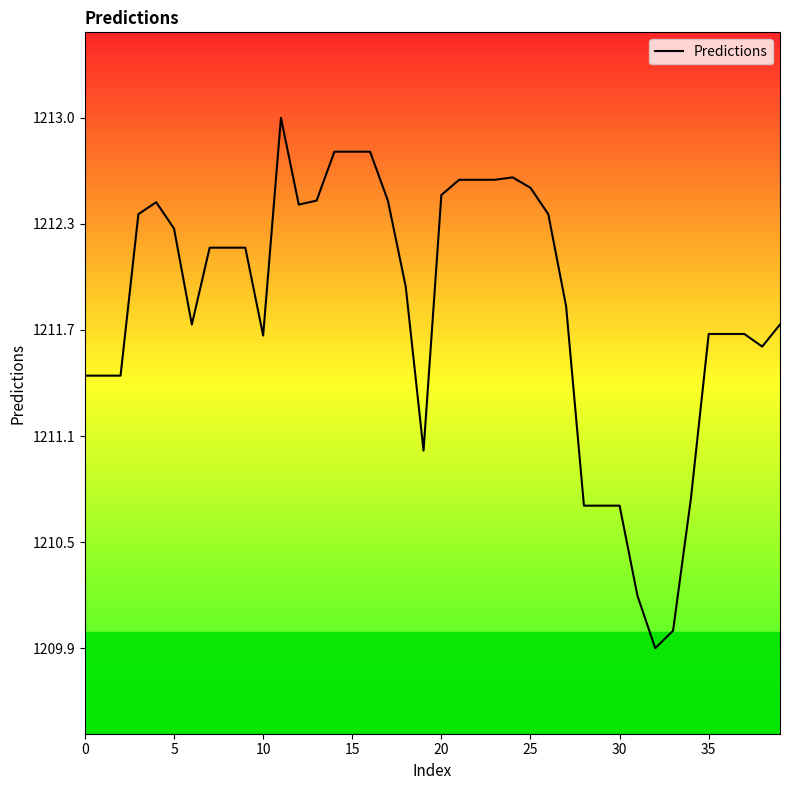

What is the average value?

1211.9